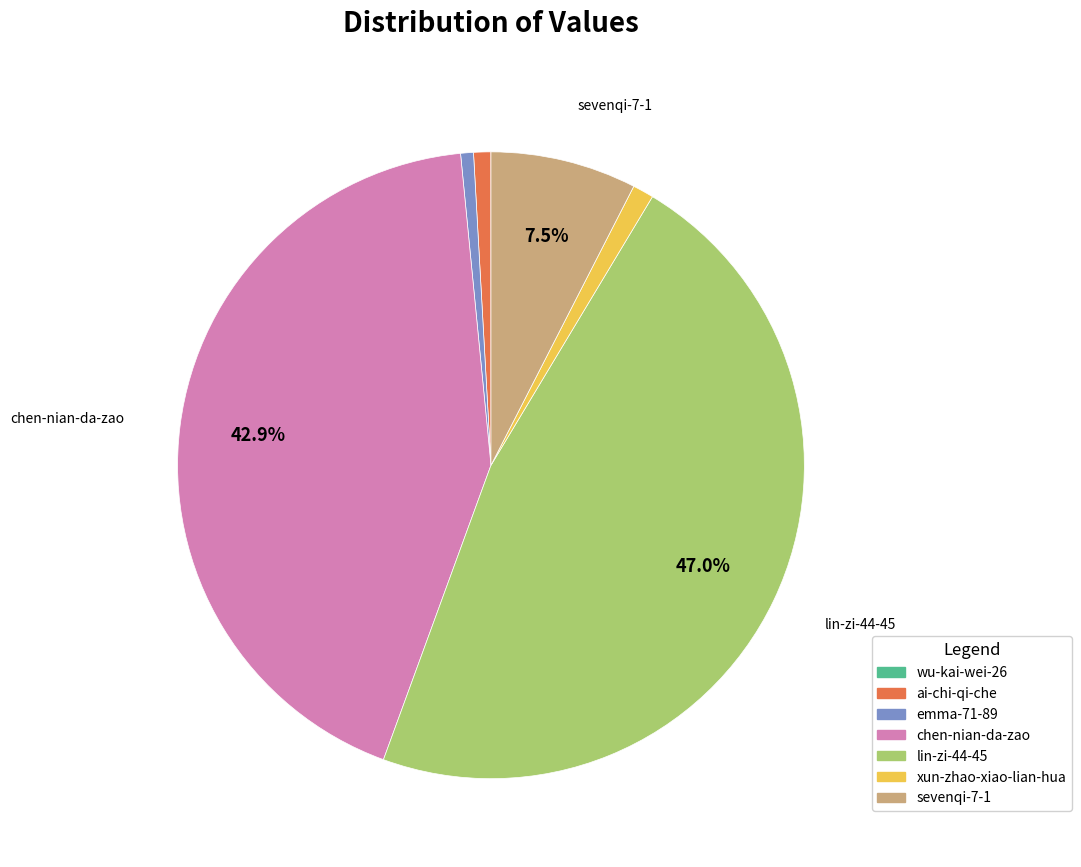

To the nearest percent, what portion does lin-zi-44-45 represent?

47%